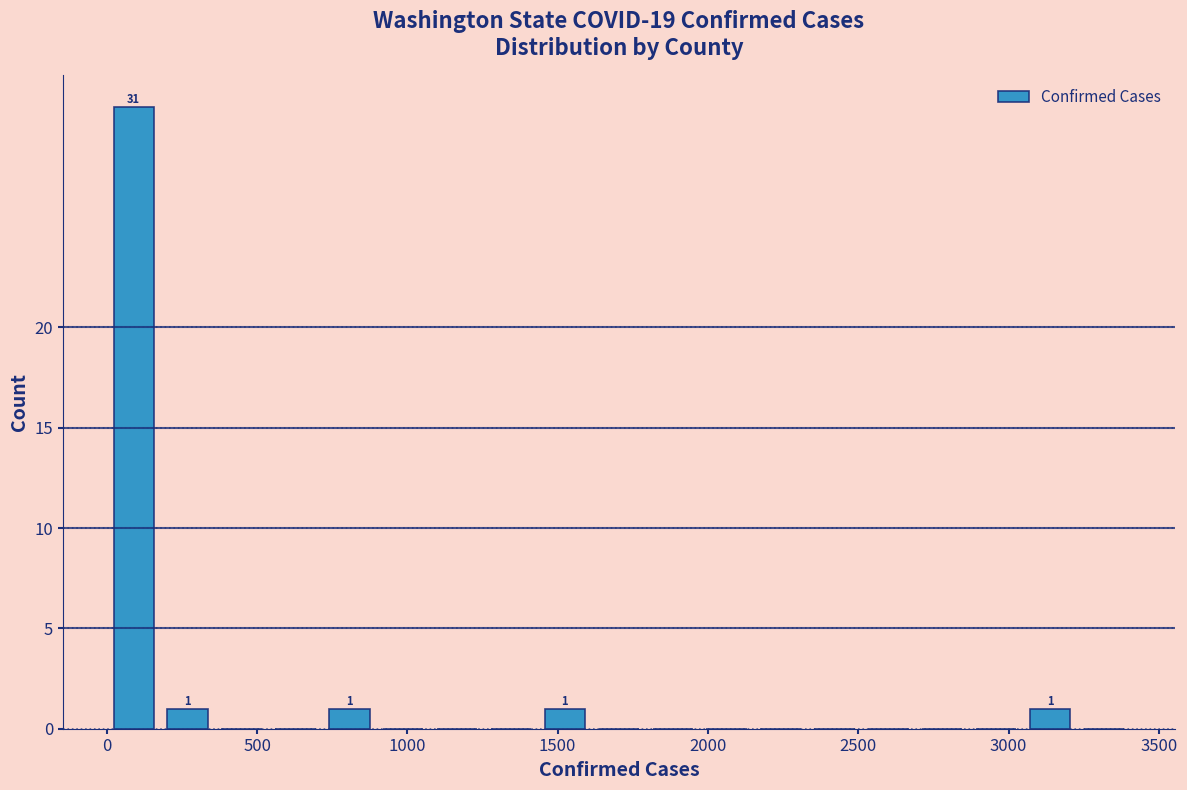

Around what value on the x-axis is the tallest bar? Give the approximate position of its centre, as read against the axis.

100